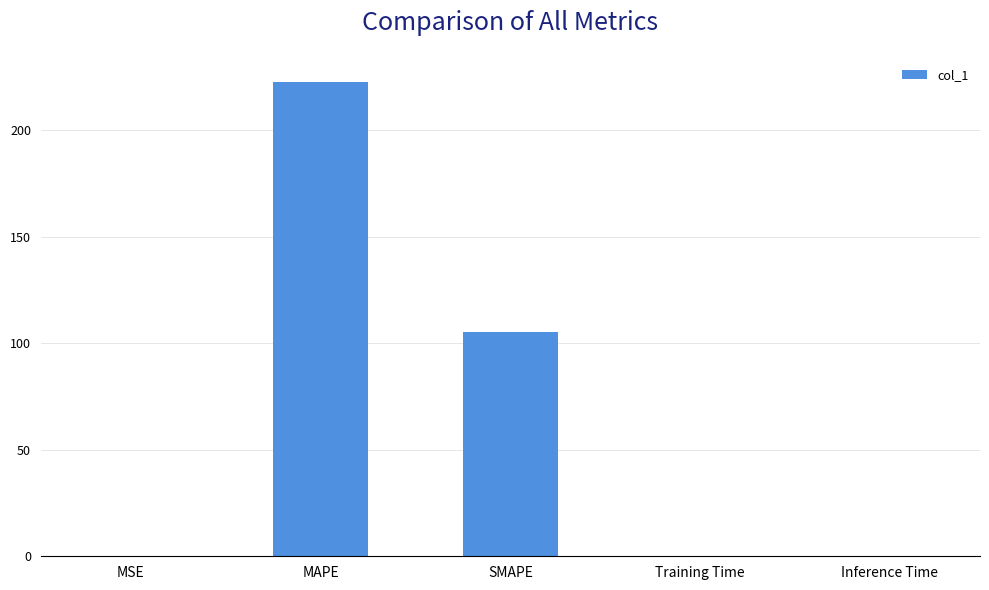

What is the maximum value shown in the chart?

223.0